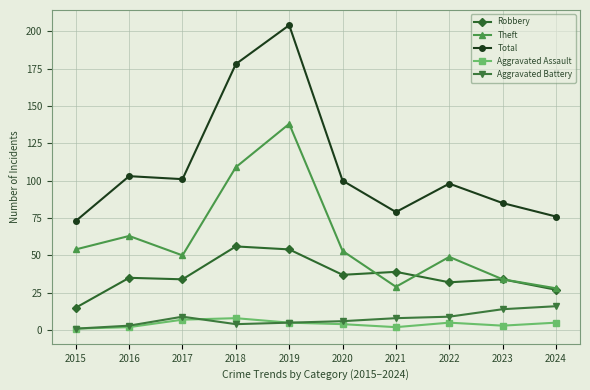

True or false: Aggravated Assault and Robbery cross at least once.

False